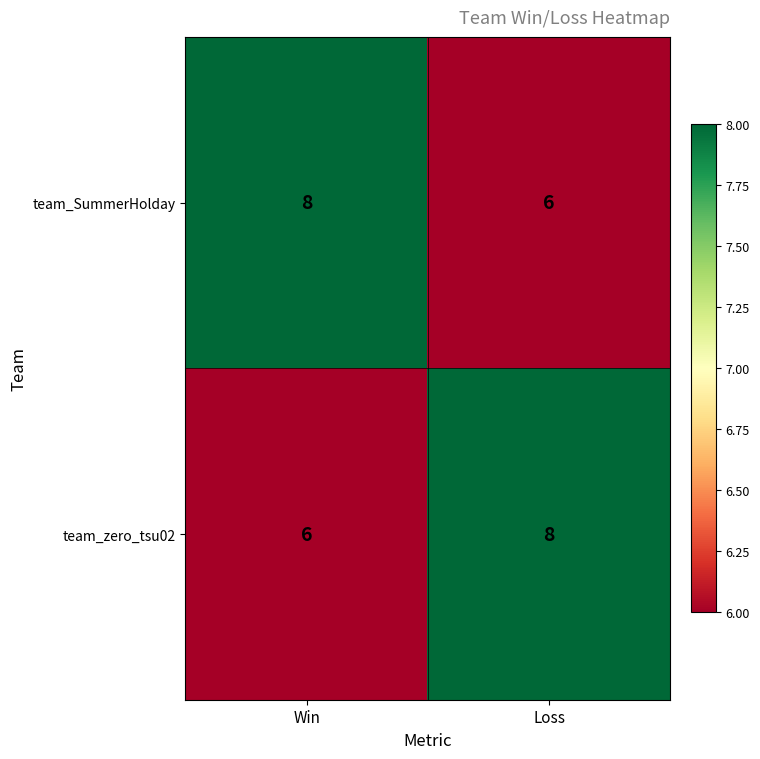

What is the minimum value shown in the chart?

6